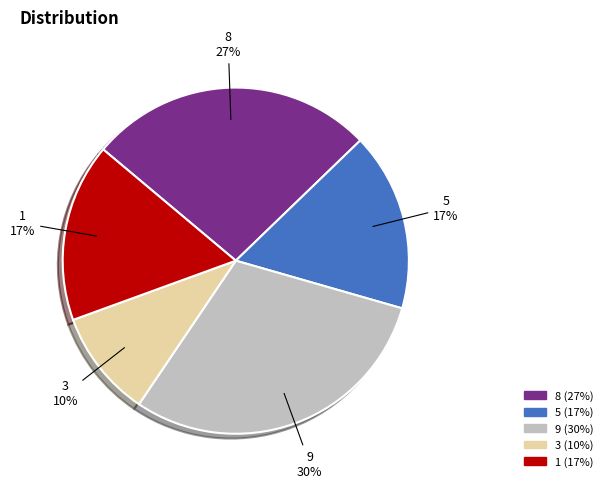

The 1 slice represents 17% of the pie. True or false?

True